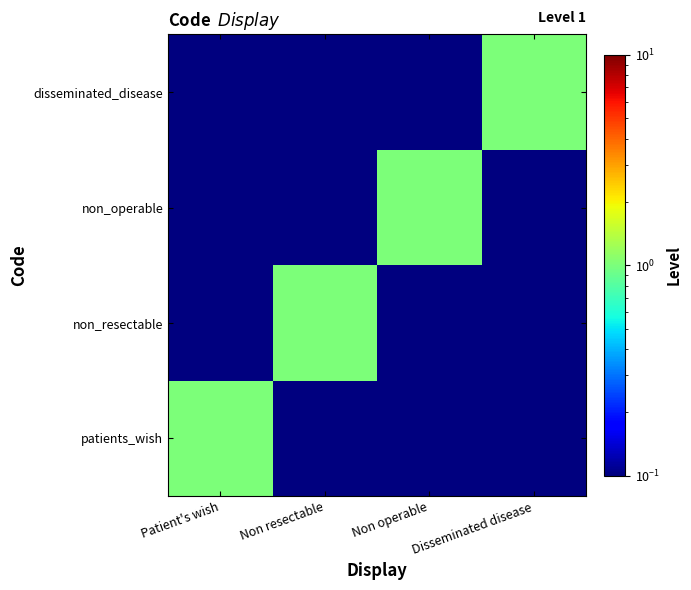

What is the spread (max minus min) of values at Patient's wish?

1.0